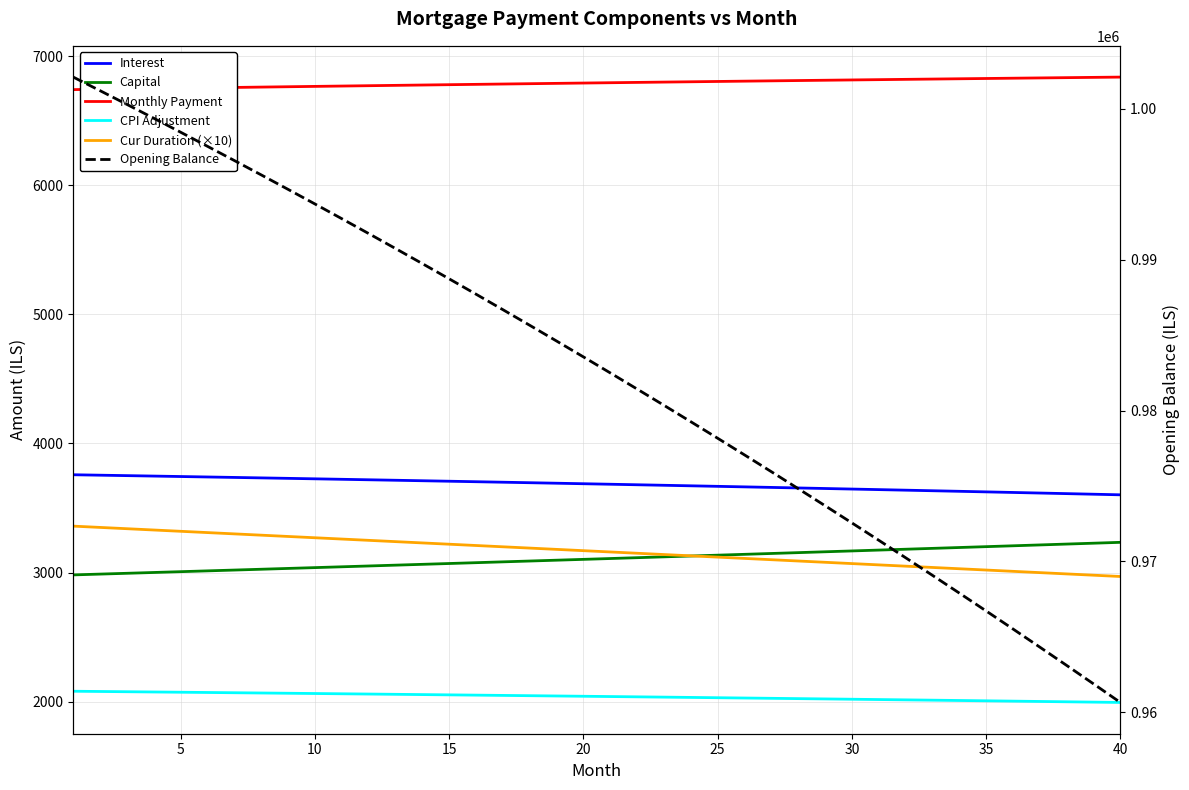

The value of Capital at 12 is 4162.2. True or false?

False